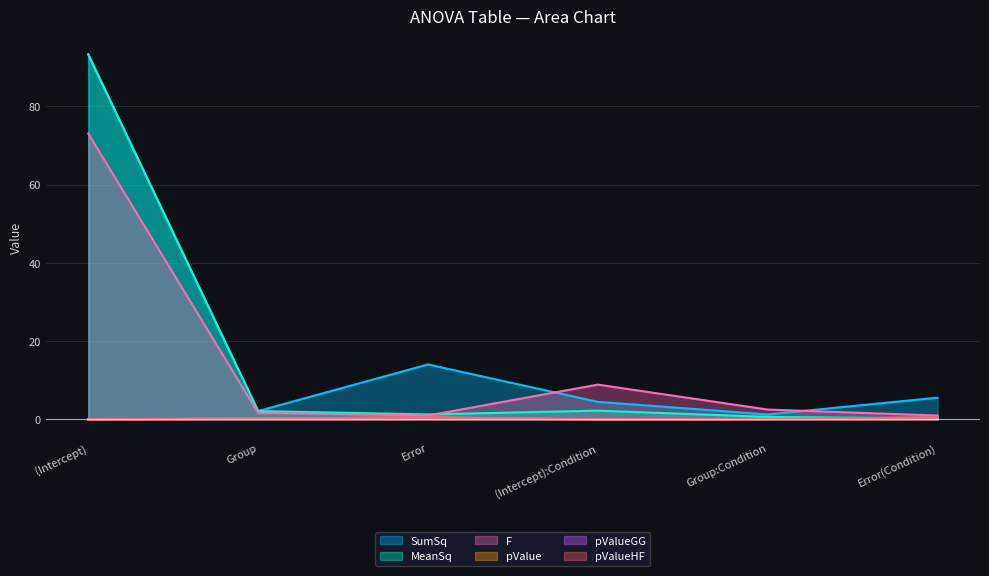

Reading left to right, extract all data points from this chart.

SumSq: (Intercept)=93.2	Group=2.1	Error=14.0	(Intercept):Condition=4.5	Group:Condition=1.3	Error(Condition)=5.6
MeanSq: (Intercept)=93.2	Group=2.1	Error=1.3	(Intercept):Condition=2.2	Group:Condition=0.6	Error(Condition)=0.3
F: (Intercept)=73.0	Group=1.7	Error=1.0	(Intercept):Condition=8.9	Group:Condition=2.5	Error(Condition)=1.0
pValue: (Intercept)=0.0	Group=0.2	Error=0.5	(Intercept):Condition=0.0	Group:Condition=0.1	Error(Condition)=0.5
pValueGG: (Intercept)=0.0	Group=0.2	Error=0.5	(Intercept):Condition=0.0	Group:Condition=0.1	Error(Condition)=0.5
pValueHF: (Intercept)=0.0	Group=0.2	Error=0.5	(Intercept):Condition=0.0	Group:Condition=0.1	Error(Condition)=0.5